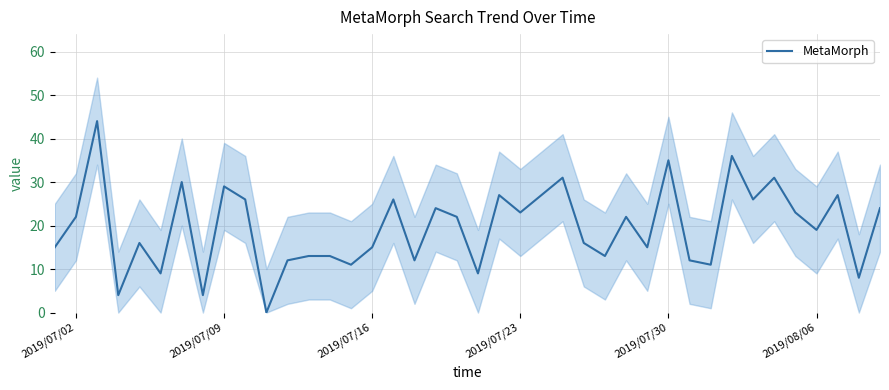

Is it true that MetaMorph equals 29 at 2019/07/09?

True